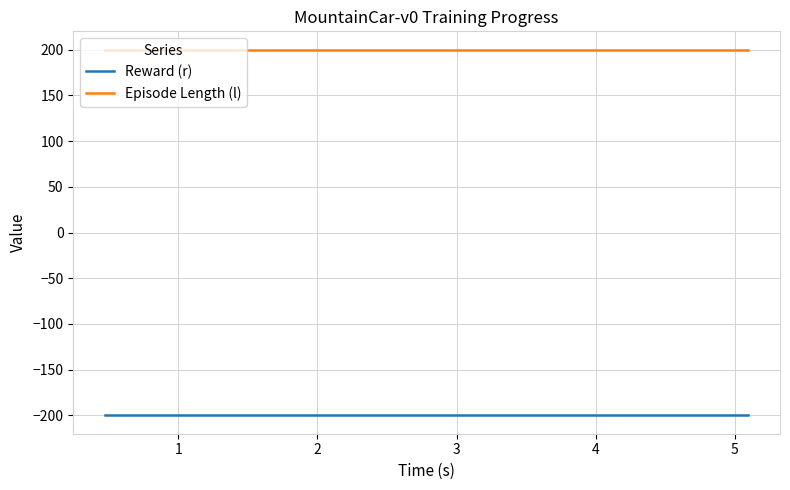

What is the minimum value for Episode Length (l)?

200